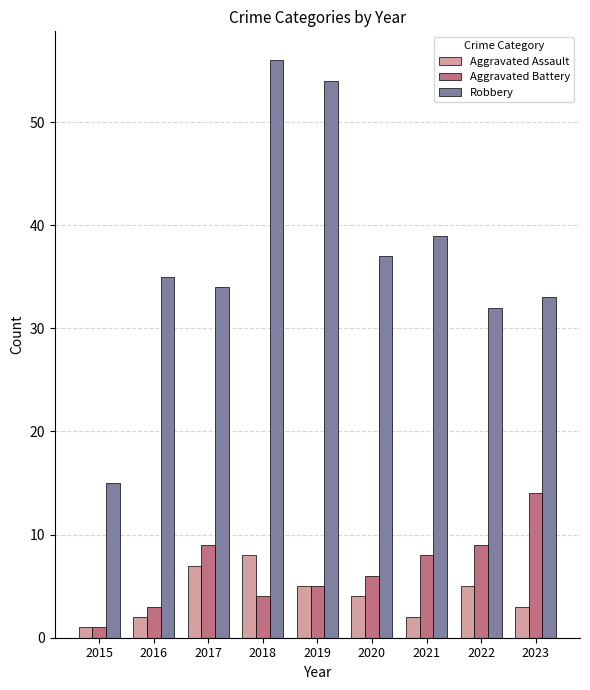

What is the spread (max minus min) of values at 2017?

27